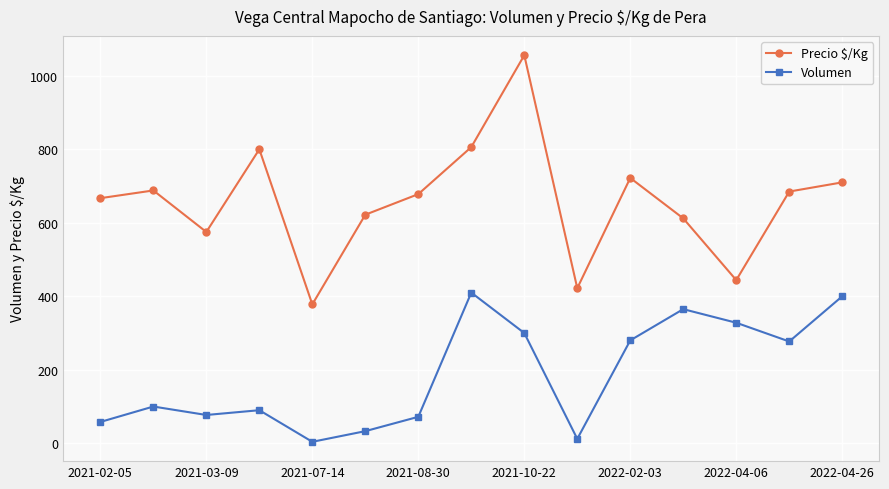

In Volumen, how many points are lower than both neighbors (excluding endpoints)?

4